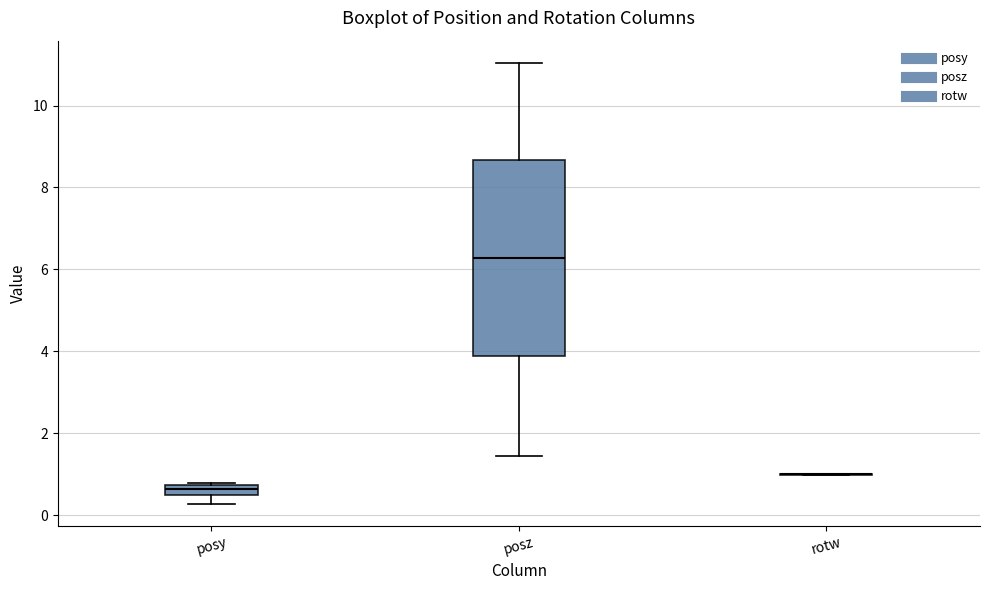

Comparing the boxes themselves (not the whiskers), which one is the tallest?

posz